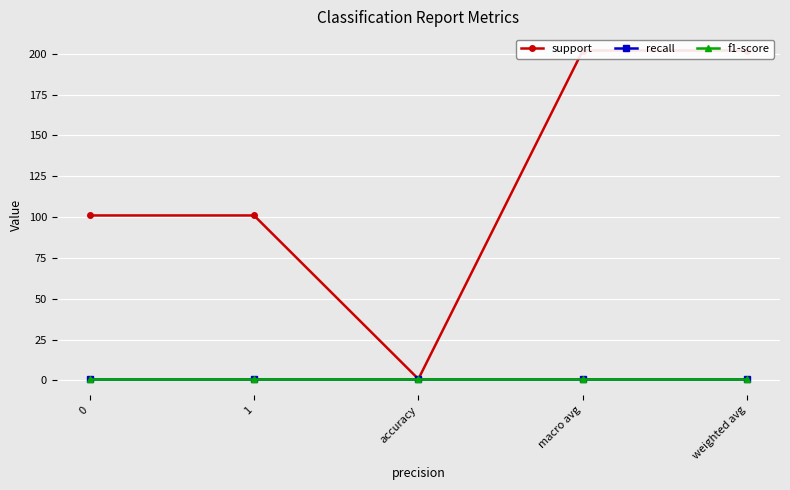

What is the total value across all series at 1?

102.7